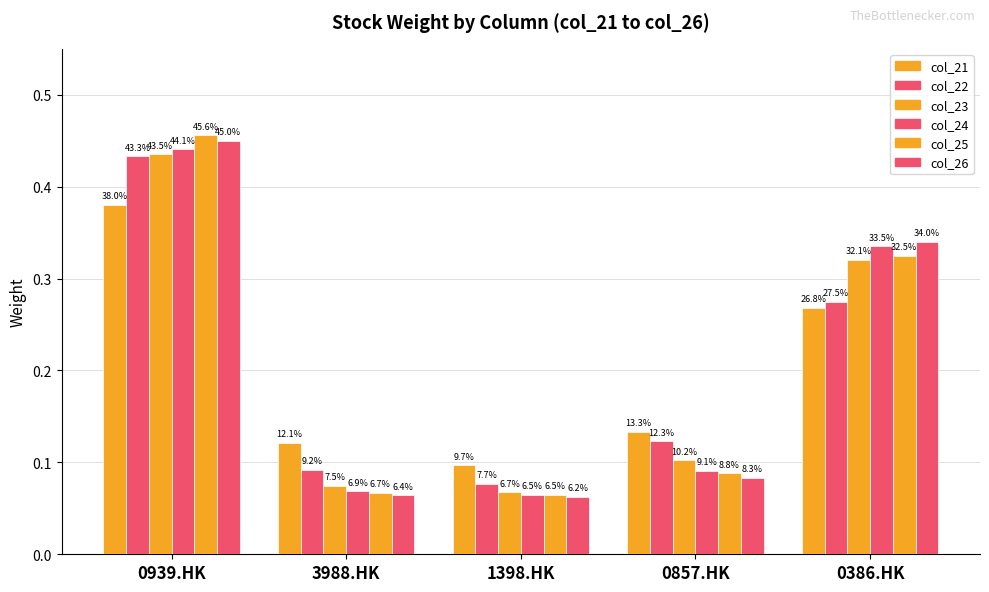

List the labels in order of col_21 value, largest first.

0939.HK, 0386.HK, 0857.HK, 3988.HK, 1398.HK